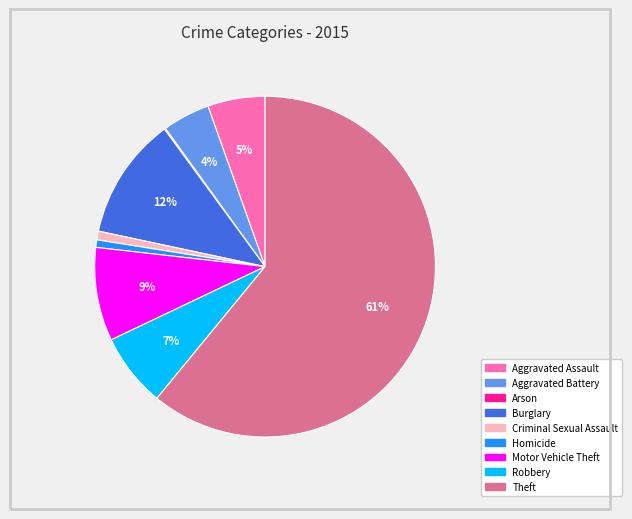

Is the sum of Homicide and Theft greater than half?

Yes